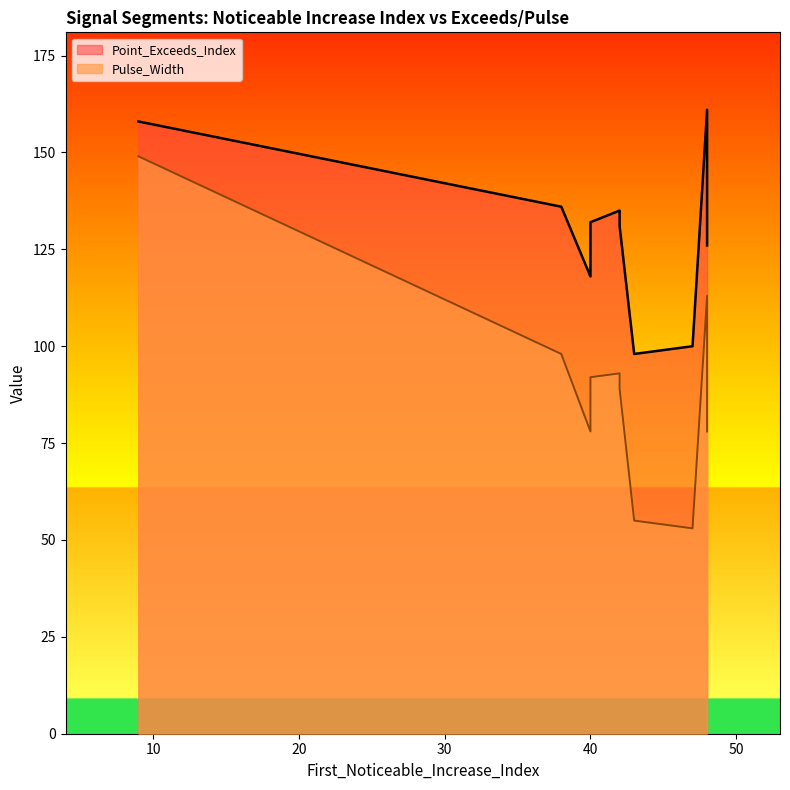

At which category is the sum across all series the highest?

9